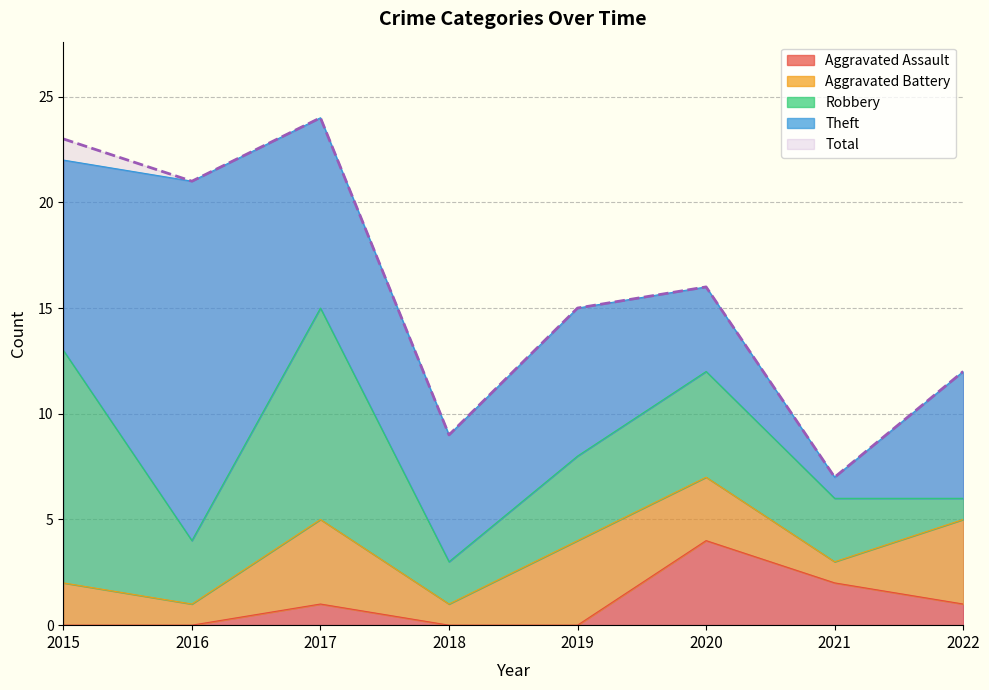

What is the difference between the Robbery values at 2017 and 2021?

7